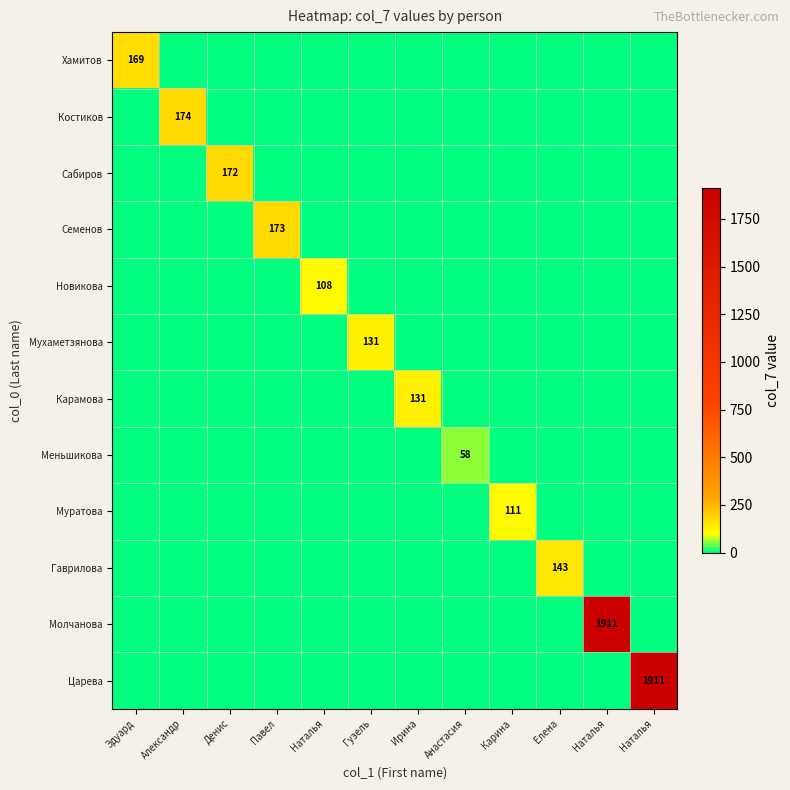

At how many categories does at least one series exceed 523?

2